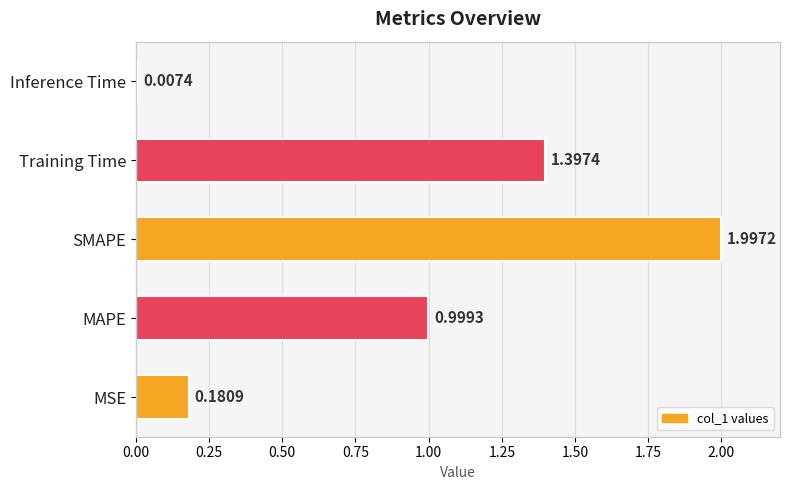

Which has a higher value, Training Time or MSE?

Training Time